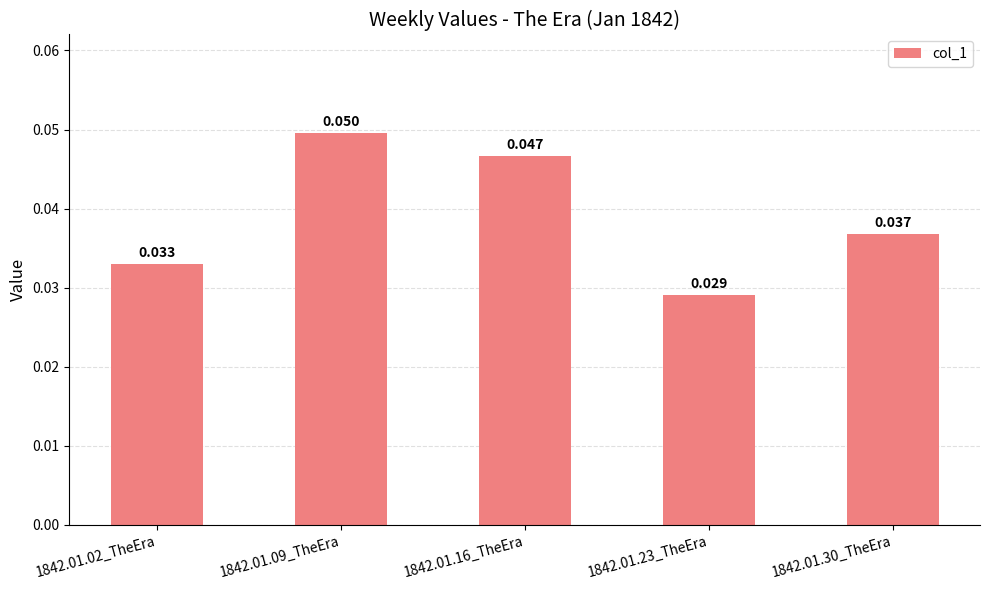

Rank the categories by value from highest to lowest.

1842.01.09_TheEra, 1842.01.16_TheEra, 1842.01.30_TheEra, 1842.01.02_TheEra, 1842.01.23_TheEra